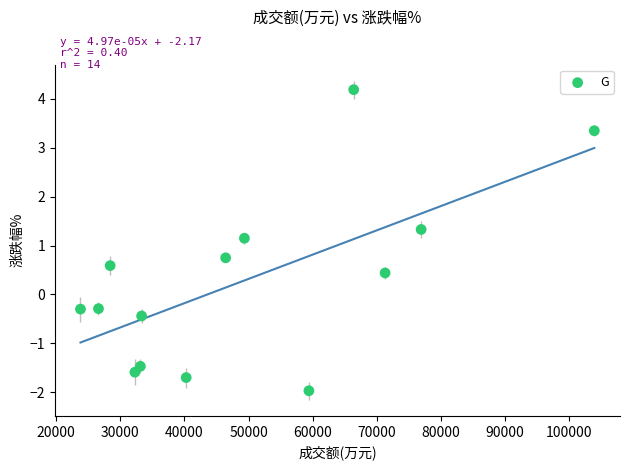

What is the range of X values (max minus min)?

80089.0